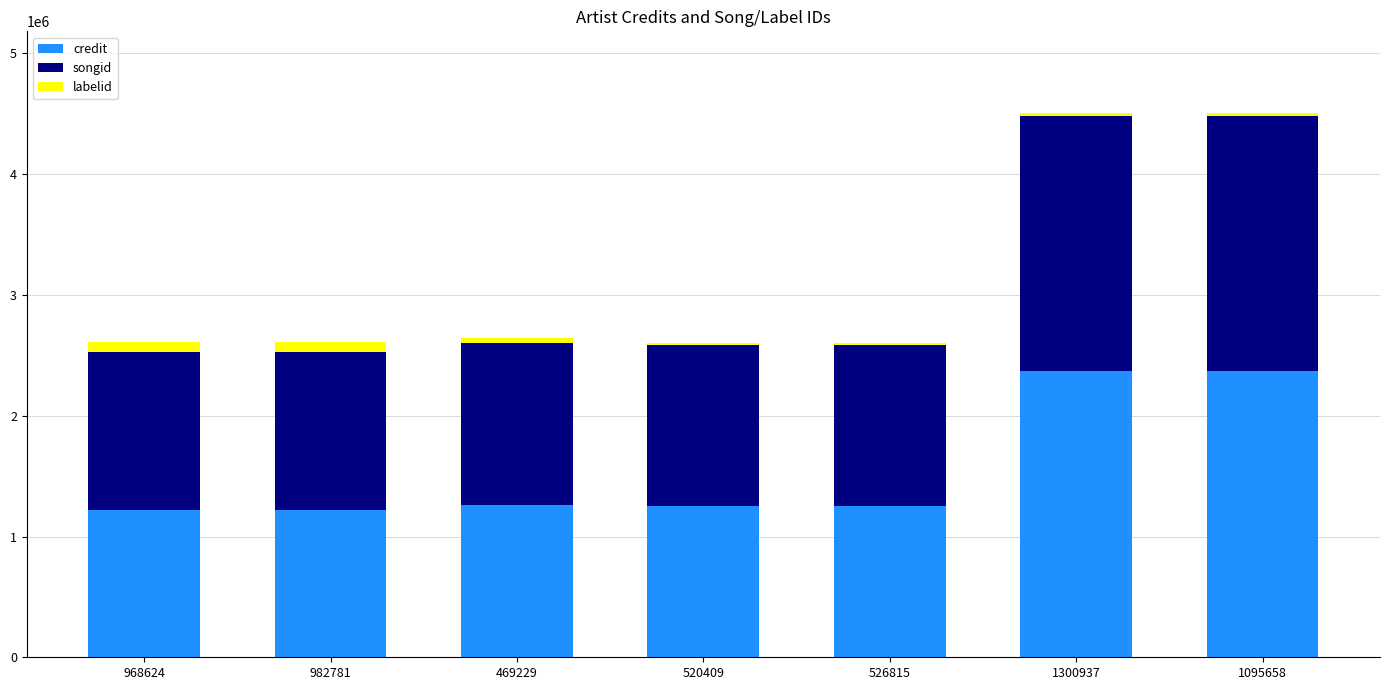

How many categories are shown in the chart?

7